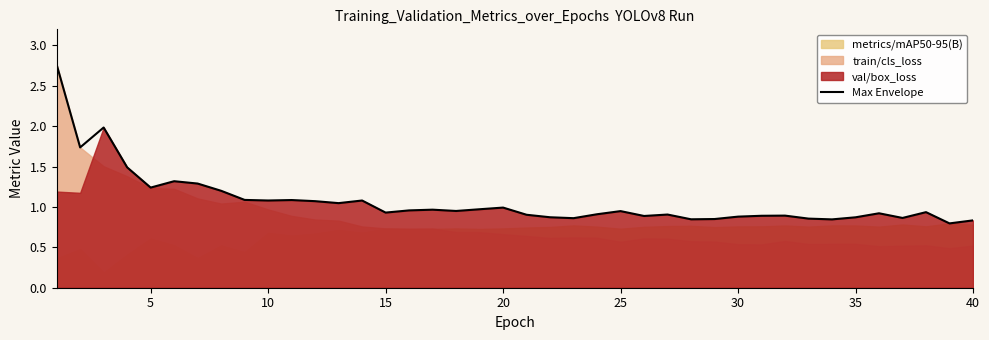

How many lines are shown in the chart?

1